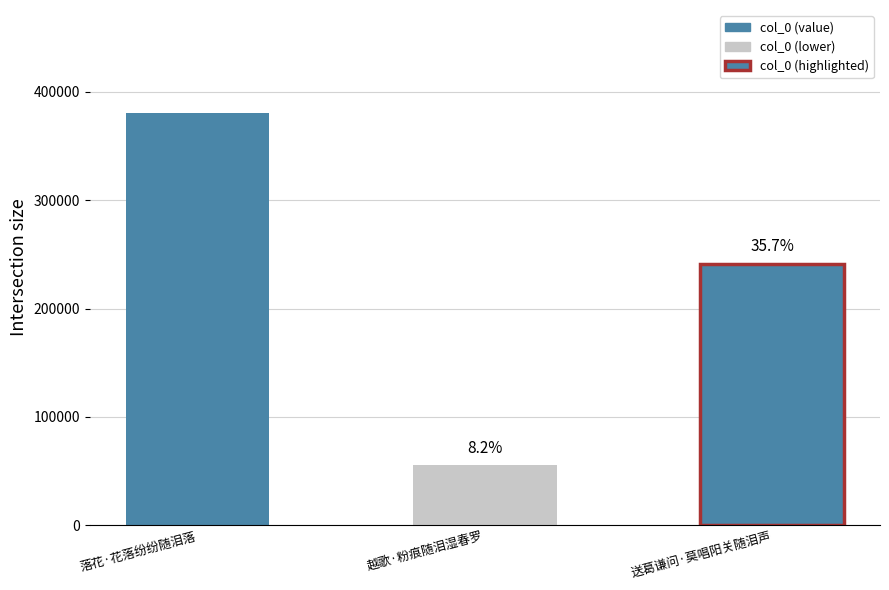

At which label is the value closest to 217937?

送葛谦问·莫唱阳关随泪声